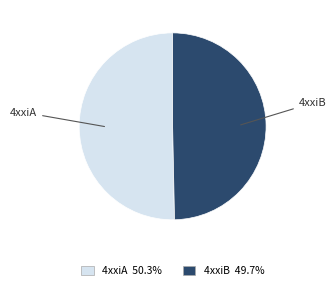

Combined, do 4xxiA and 4xxiB account for over 50%?

Yes